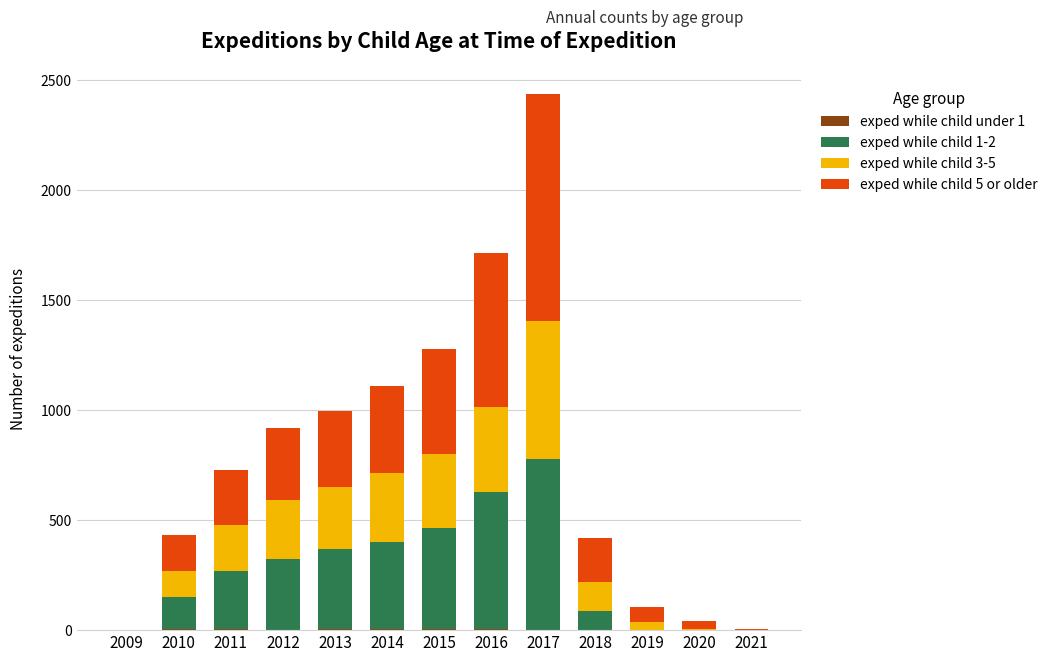

At which category is the sum across all series the highest?

2017